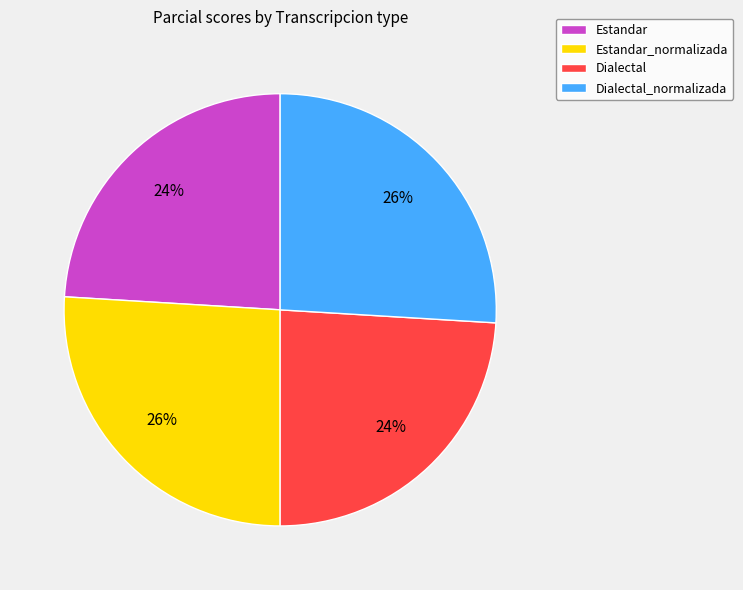

To the nearest percent, what is the combined percentage of Dialectal_normalizada and Estandar_normalizada?

52%